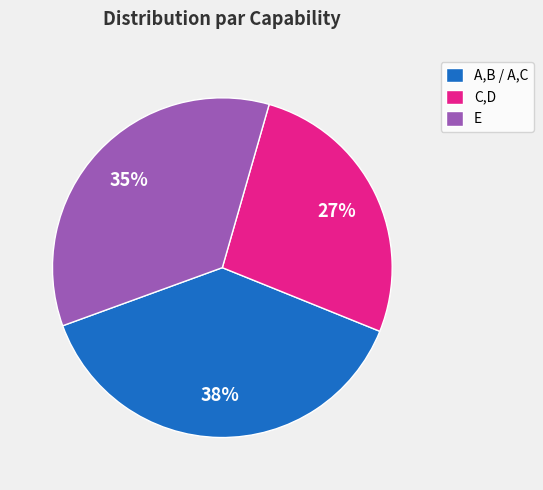

To the nearest percent, what is the average slice percentage?

33%